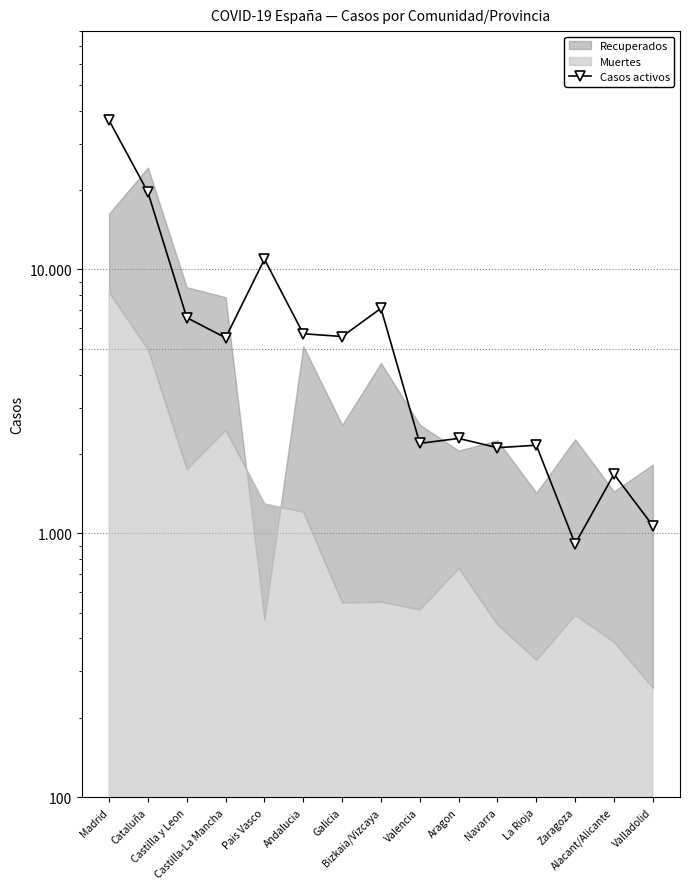

How many data points are less than 5512?

7